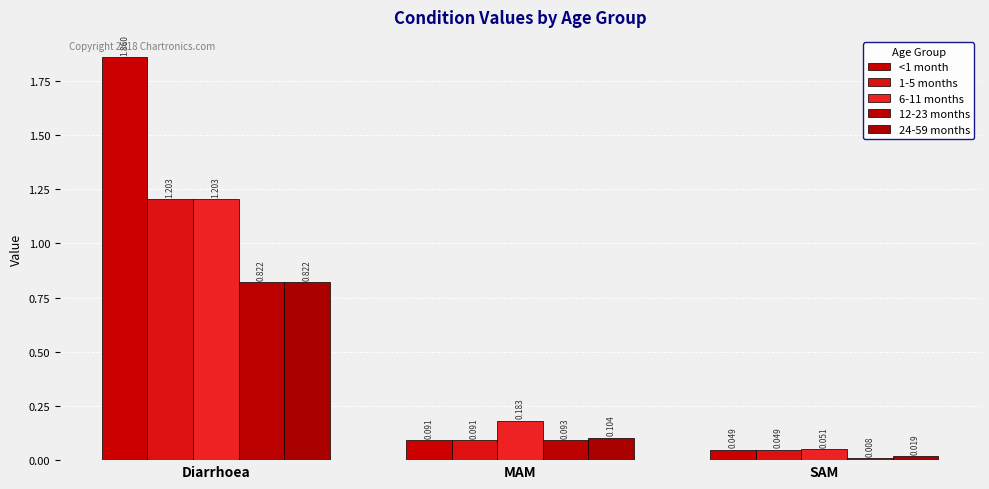

What is the difference between the maximum and minimum values in the 12-23 months series?

0.8